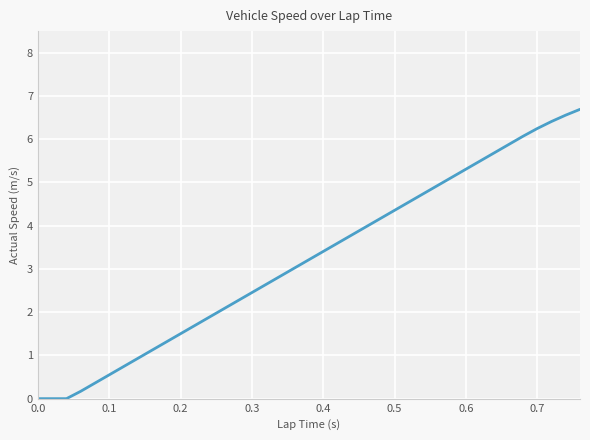

What is the maximum value shown in the chart?

6.7